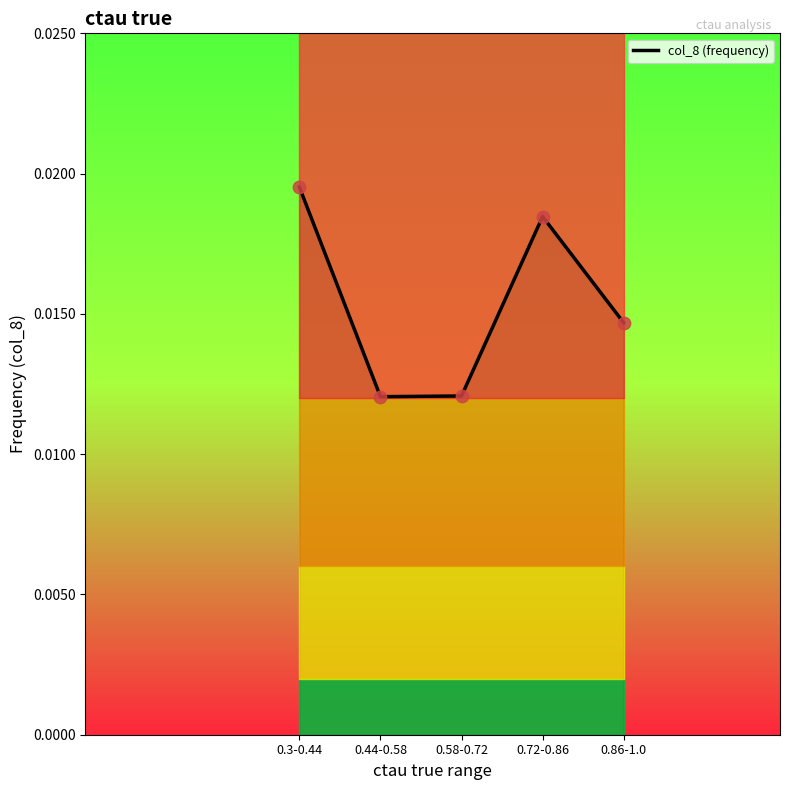

Which has a higher value, 0.86-1.0 or 0.3-0.44?

0.3-0.44